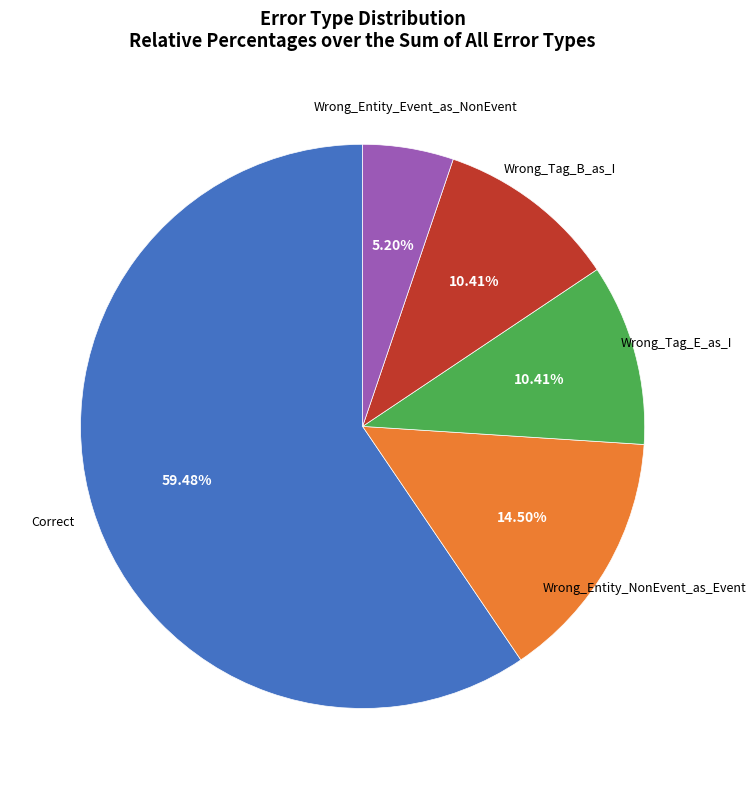

Does any single category account for the majority?

Yes